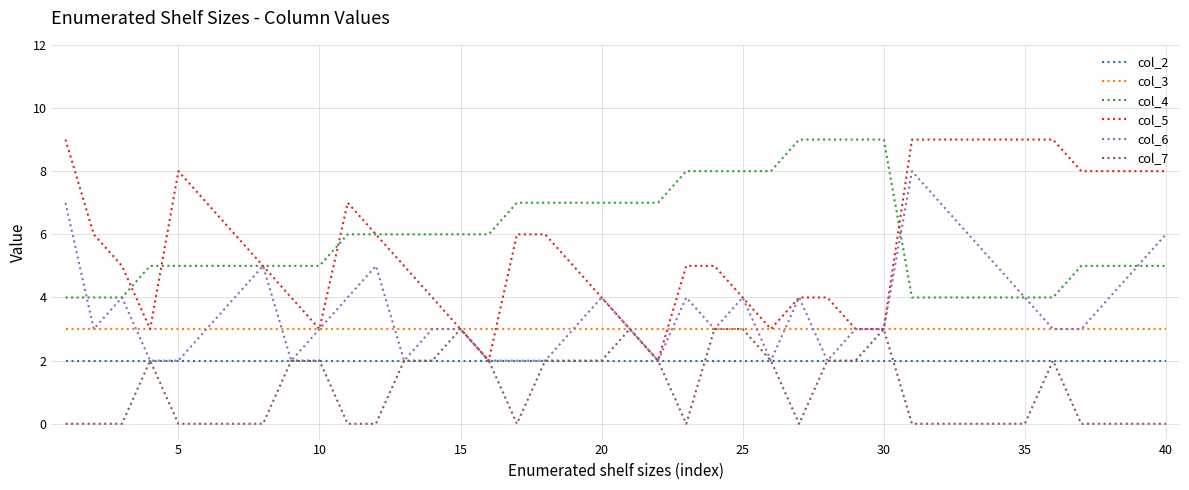

Which series has the widest spread of values?

col_5